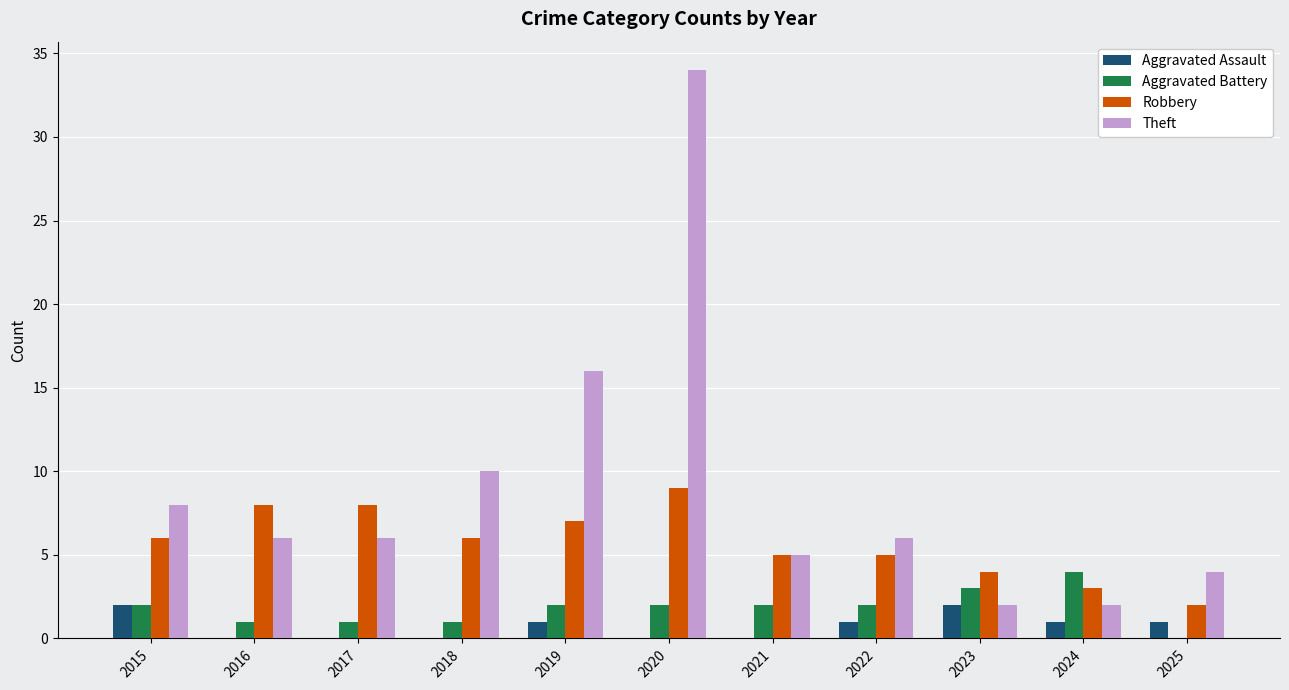

Is the value of Robbery at 2024 greater than the value of Aggravated Battery at 2022?

Yes